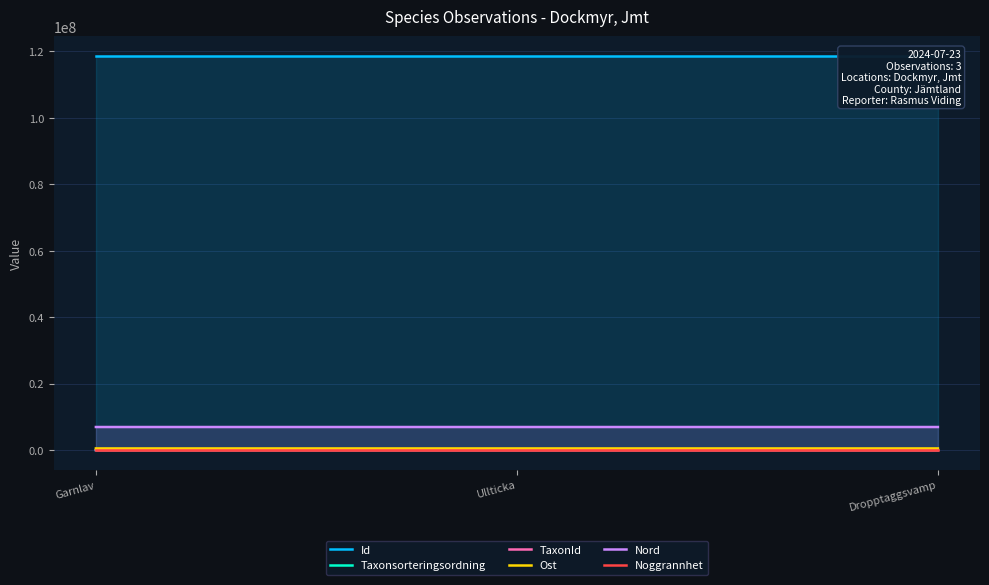

The value of Taxonsorteringsordning at Ullticka is 143583. True or false?

False